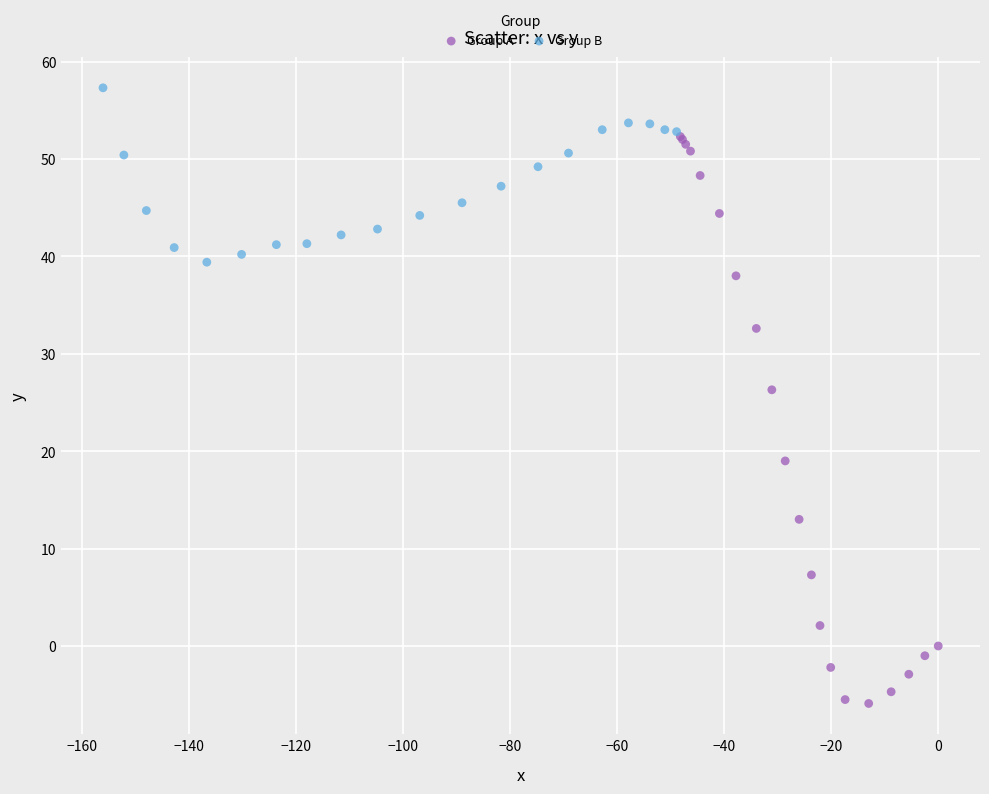

Which series contains the highest Y value?

Group B